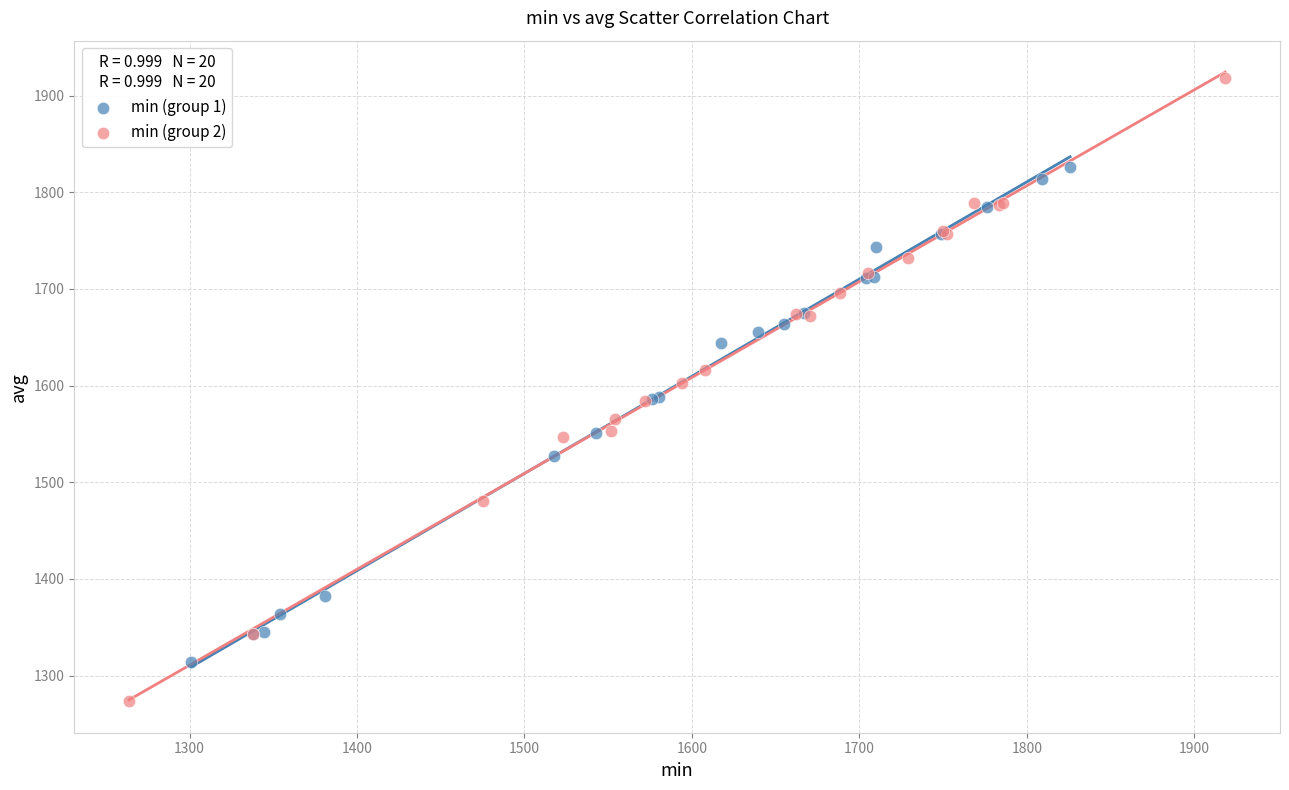

Which series contains the lowest Y value?

min (group 2)